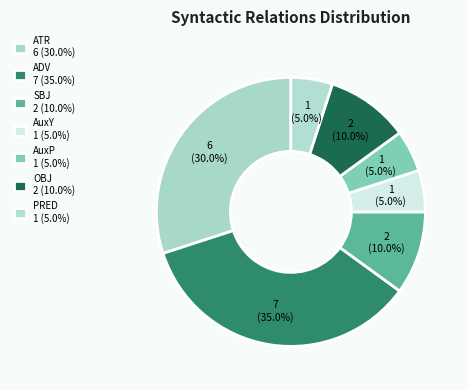

The ADV slice represents 27% of the pie. True or false?

False